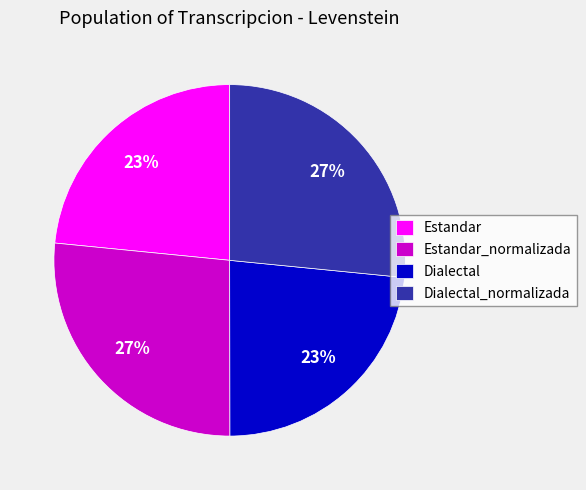

What percentage is the Estandar_normalizada slice, to the nearest percent?

27%